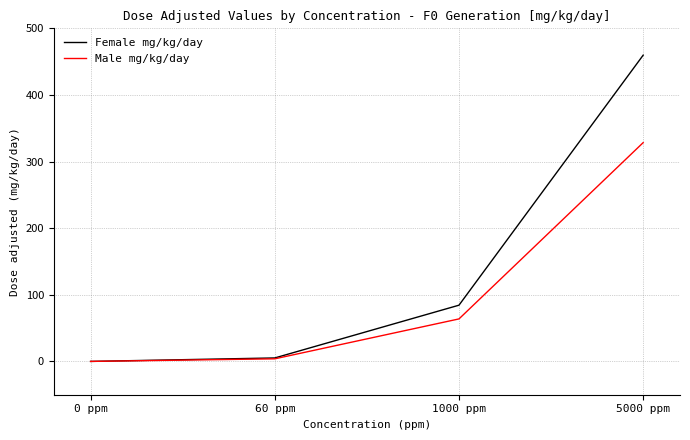

What is the greatest value displayed?

459.7